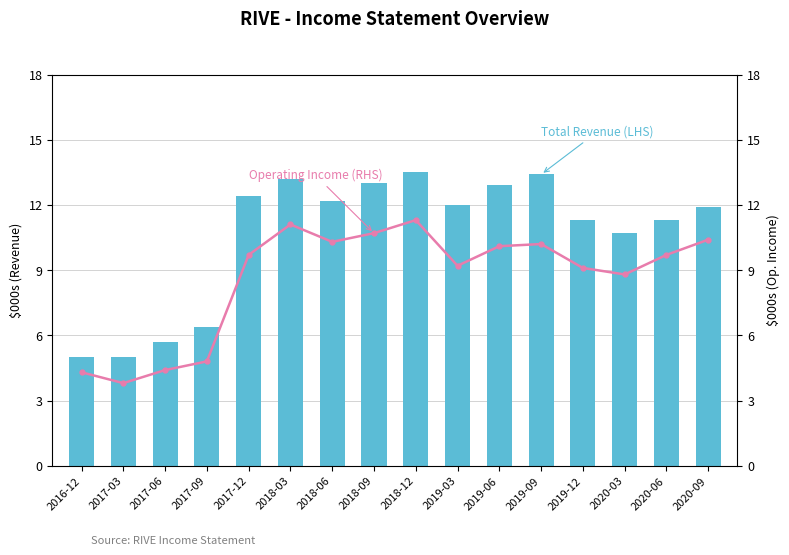

What is the minimum value for Operating Income (RHS)?

3800